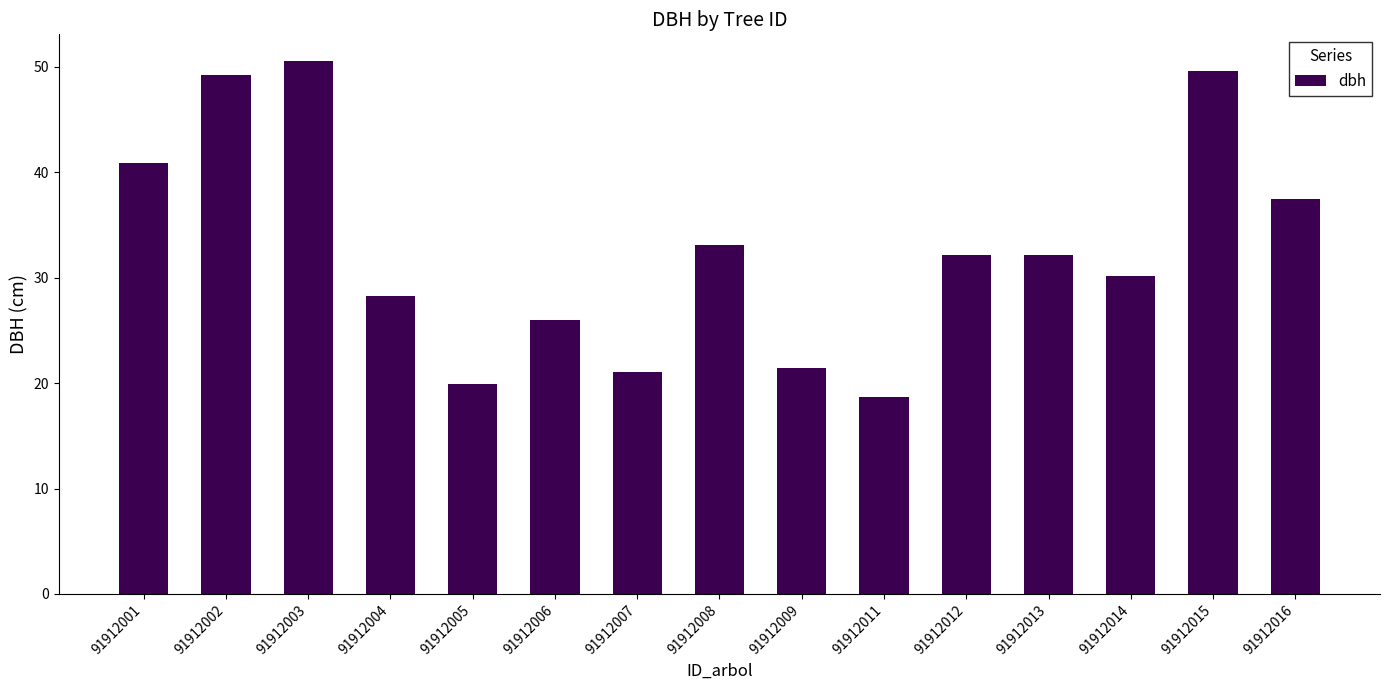

What is the sum of the values at 91912002 and 91912003?

99.7